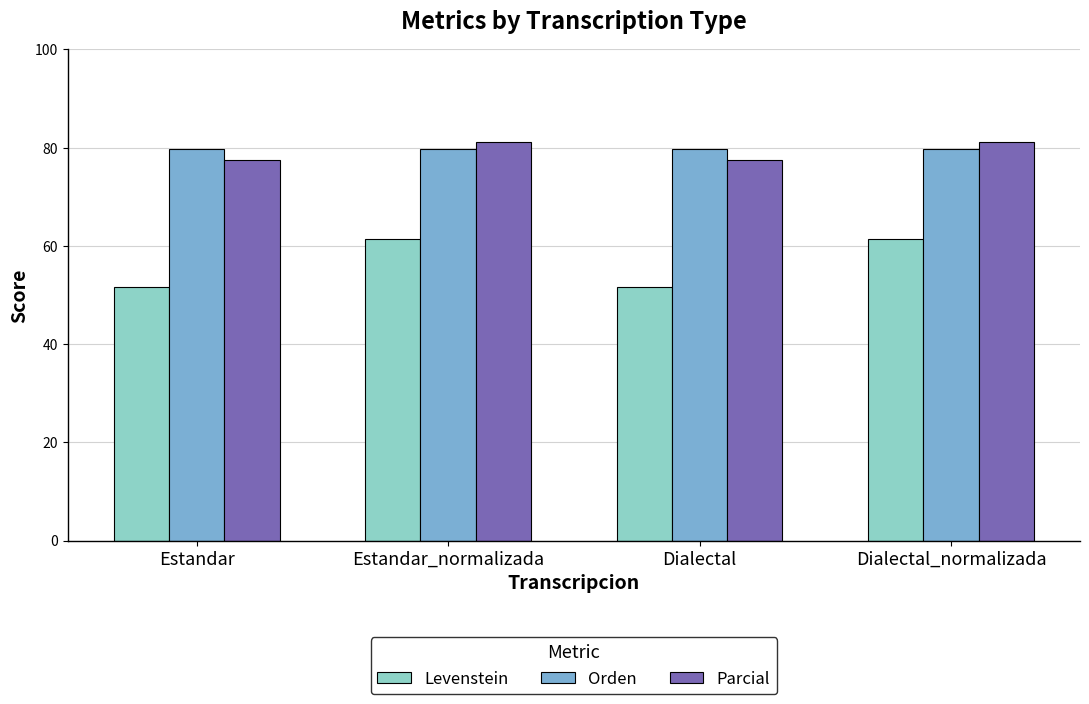

Is the value of Orden at Dialectal_normalizada greater than the value of Levenstein at Dialectal?

Yes